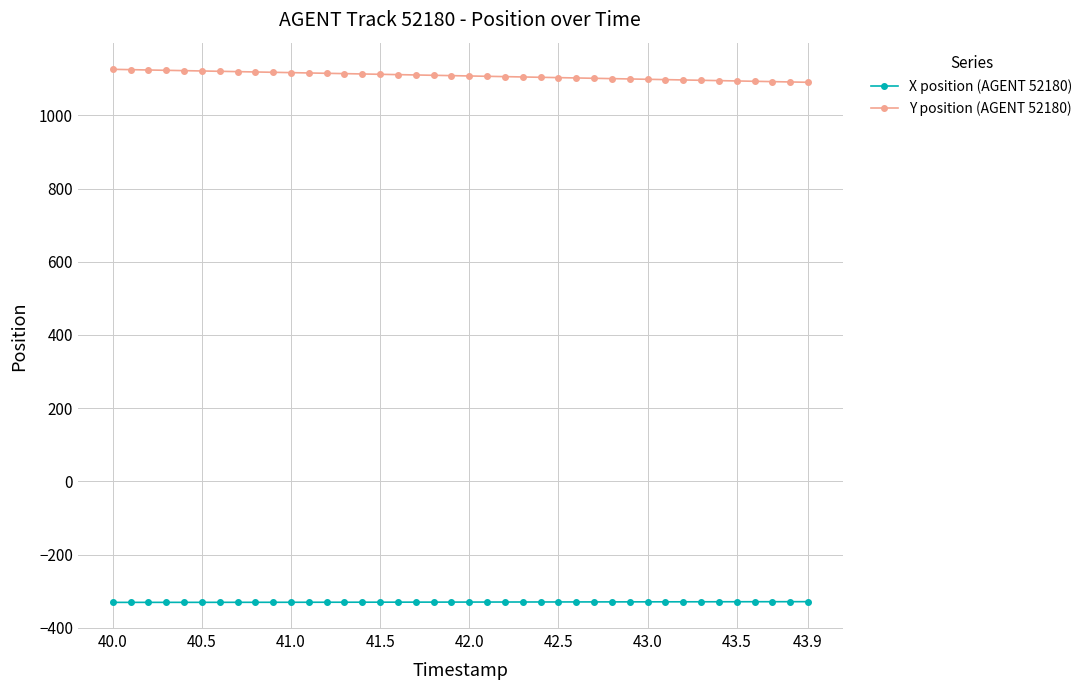

True or false: X position (AGENT 52180) and Y position (AGENT 52180) intersect in this chart.

False